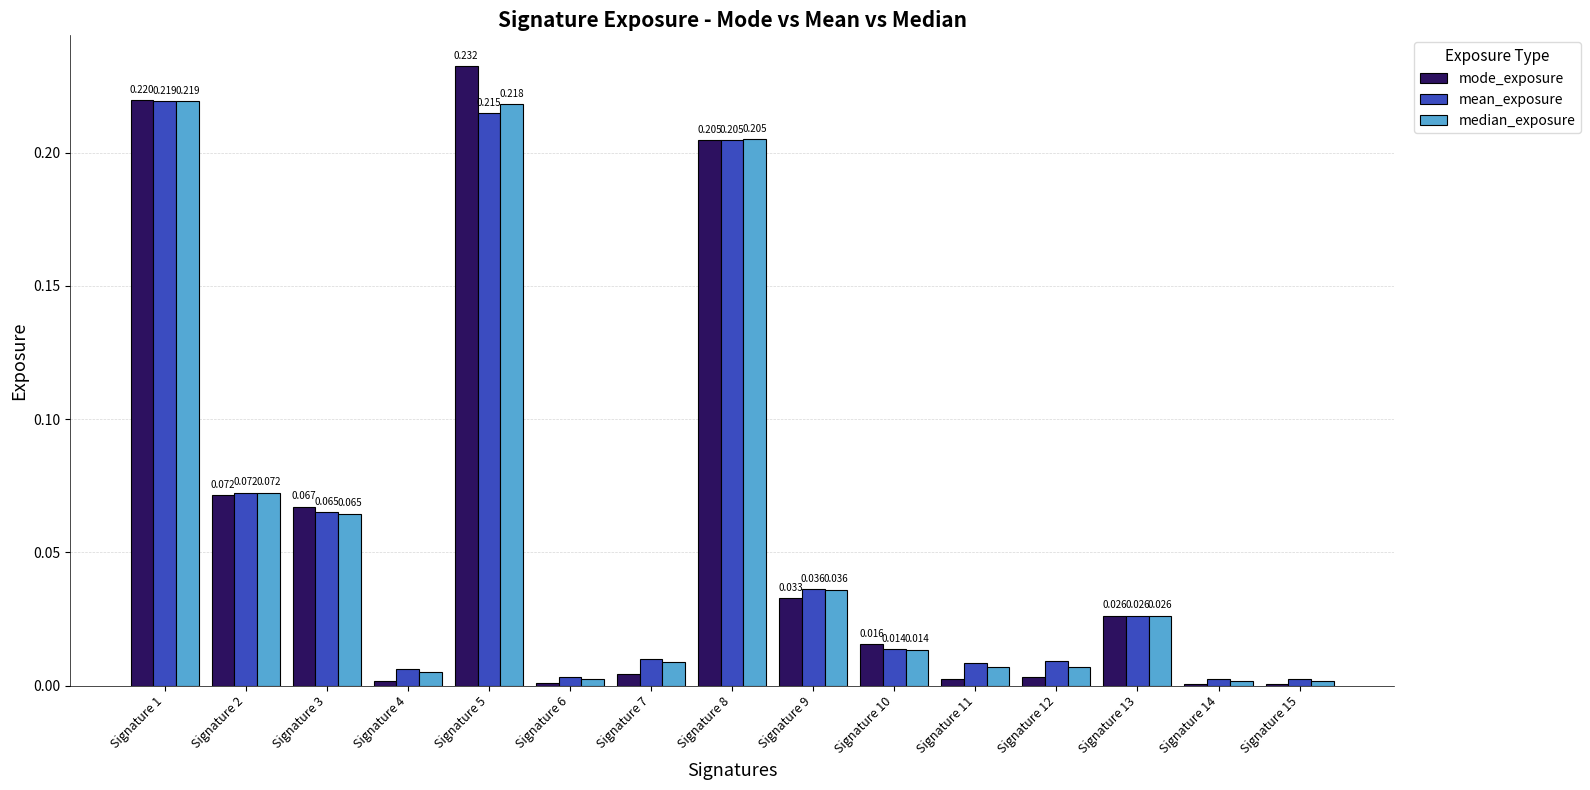

At which category is the sum across all series the highest?

Signature 5